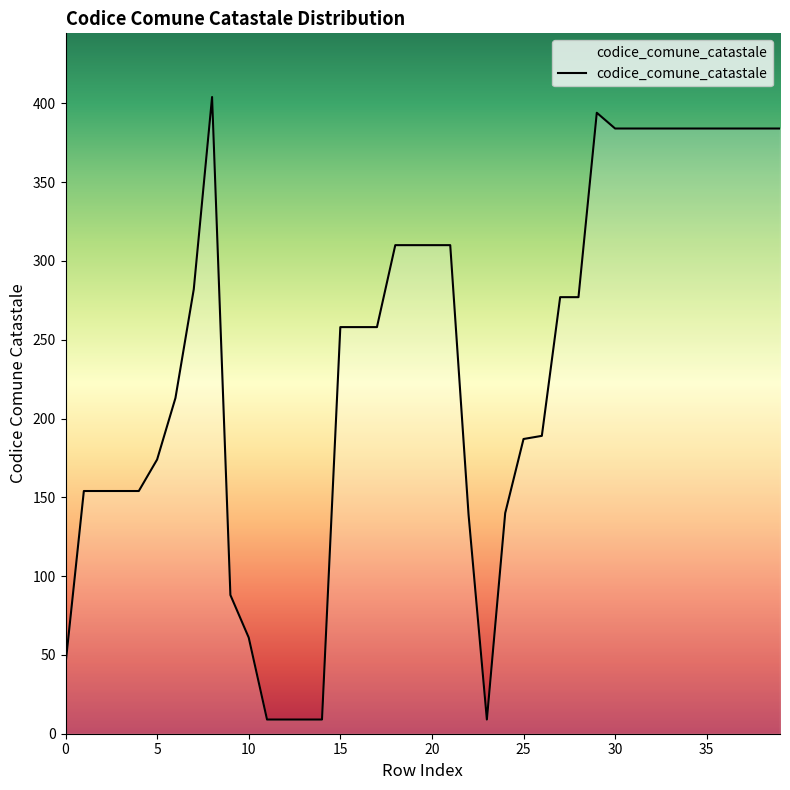

What is the maximum value shown in the chart?

404